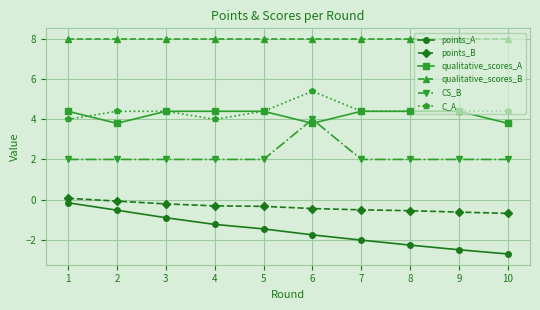

Is this an area chart (filled region under the line)?

No